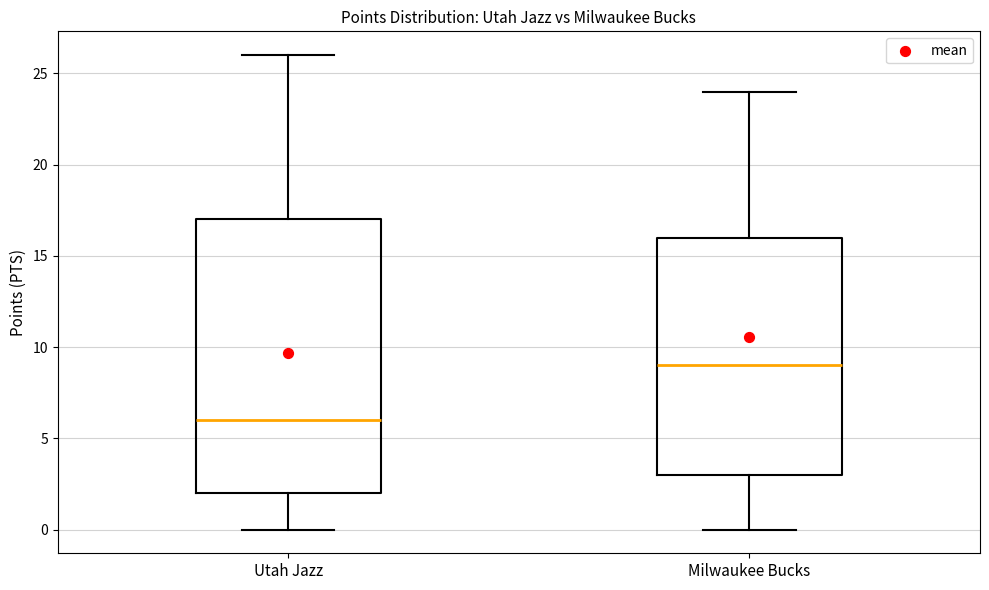

Where does the median line of the box for Milwaukee Bucks sit on the y-axis? The values are not printed on the chart, so give them approximately, as read against the axis.

9